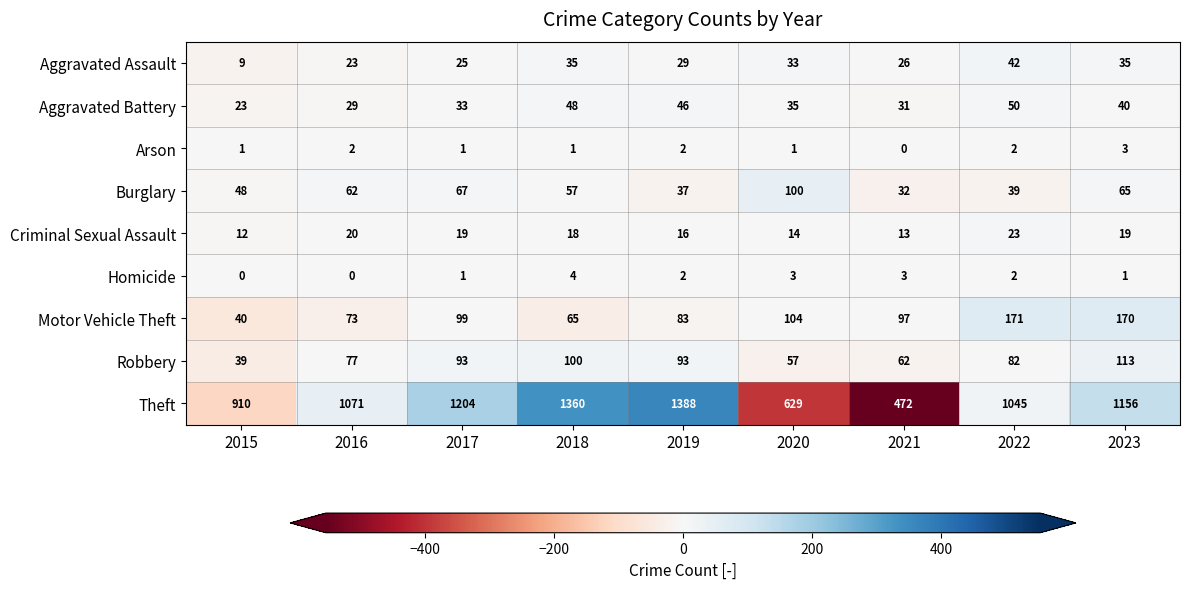

At which category does the chart reach its peak across all series?

2019